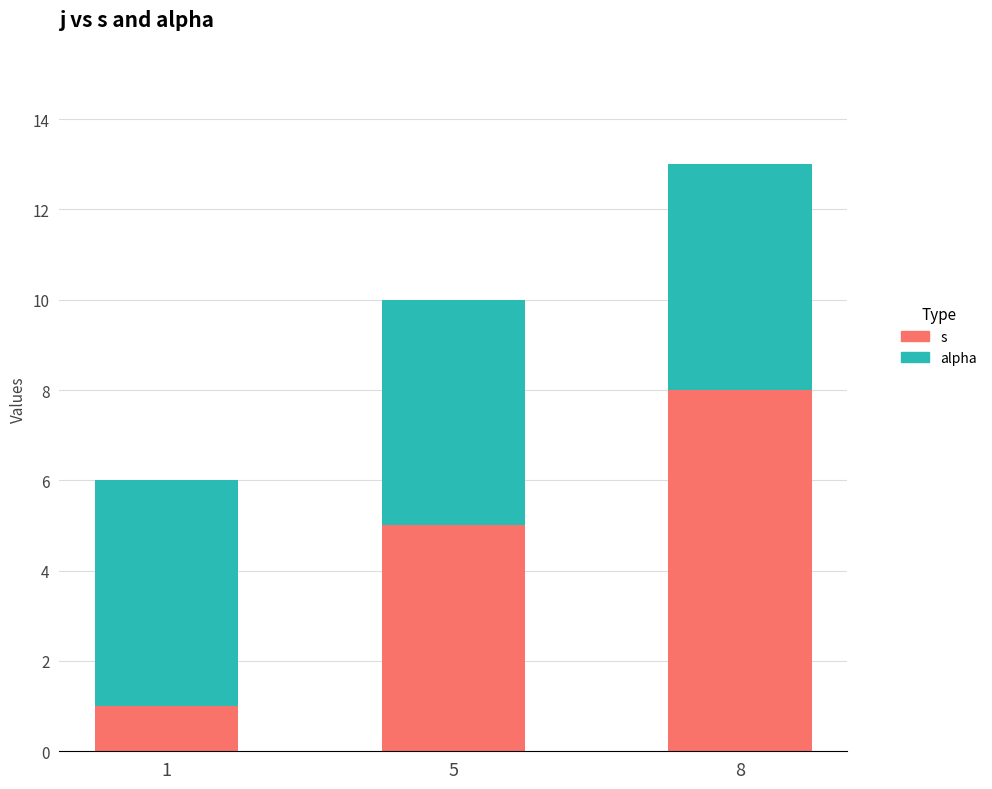

Does the chart contain any negative values?

No